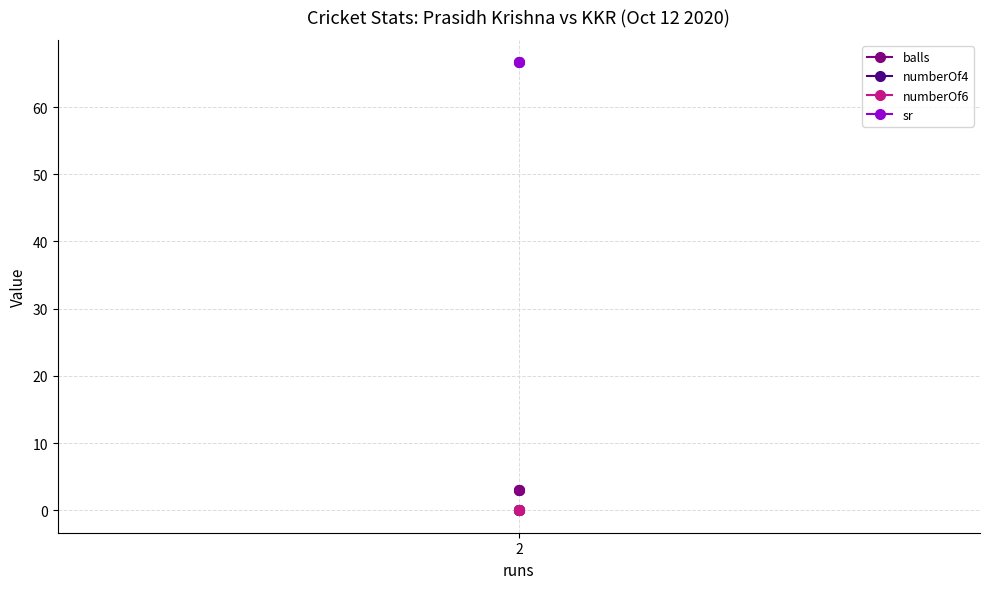

Between 1 and 2, which series saw the biggest shift?

balls